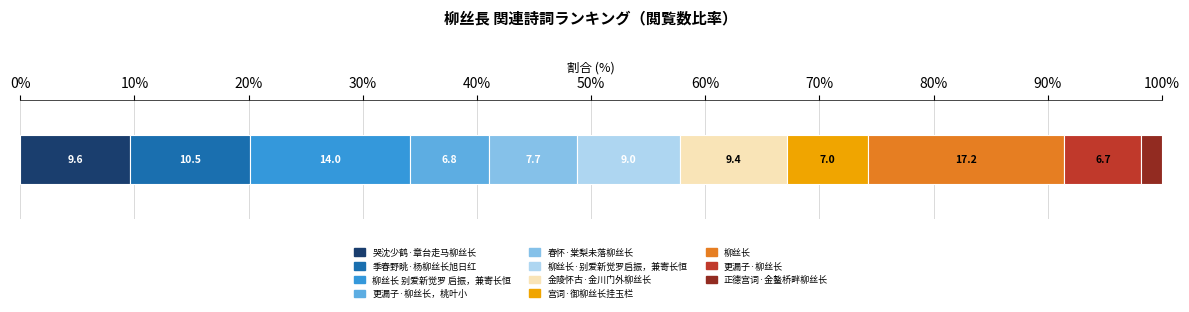

Reading left to right, extract all data points from this chart.

哭沈少鹤·章台走马柳丝长=289579	季春野眺·杨柳丝长旭日红=316097	柳丝长 别爱新觉罗 启振，兼寄长恒=421353	更漏子·柳丝长，桃叶小=205682	春怀·棠梨未落柳丝长=232760	柳丝长·别爱新觉罗启振，兼寄长恒=271255	金陵怀古·金川门外柳丝长=282229	宫词·御柳丝长挂玉栏=211441	柳丝长=517756	更漏子·柳丝长=202056	正德宫词·金鳌桥畔柳丝长=54712